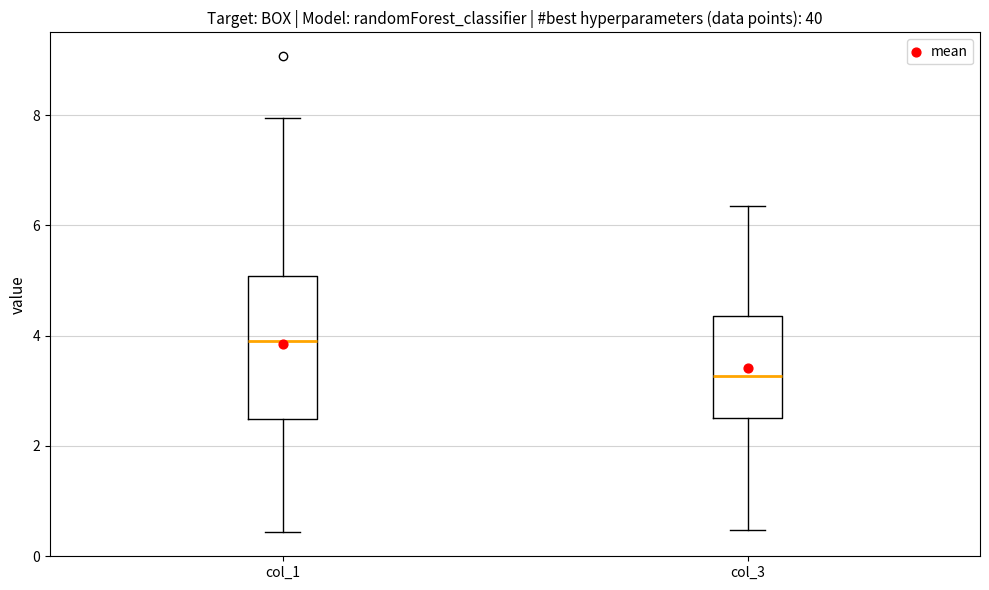

Reading left to right, read every box against the y-axis: the position of its median line, the range the box covers, and the ends of its whiskers. The values are not printed on the chart, so give them approximately, as read against the axis.

col_1: median 4.0, box 2.4 to 5.0, whiskers 0.4 to 8.0
col_3: median 3.2, box 2.4 to 4.4, whiskers 0.4 to 6.4